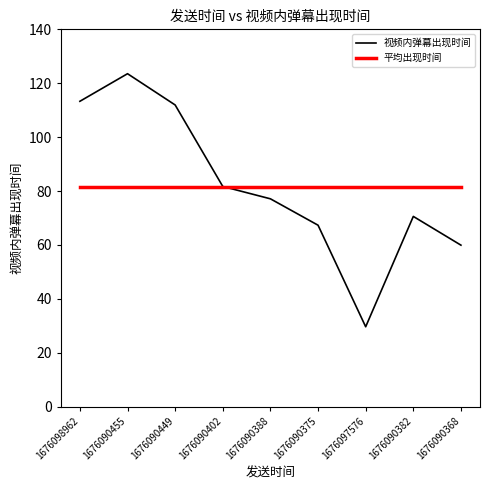

At how many categories does at least one series exceed 92?

3